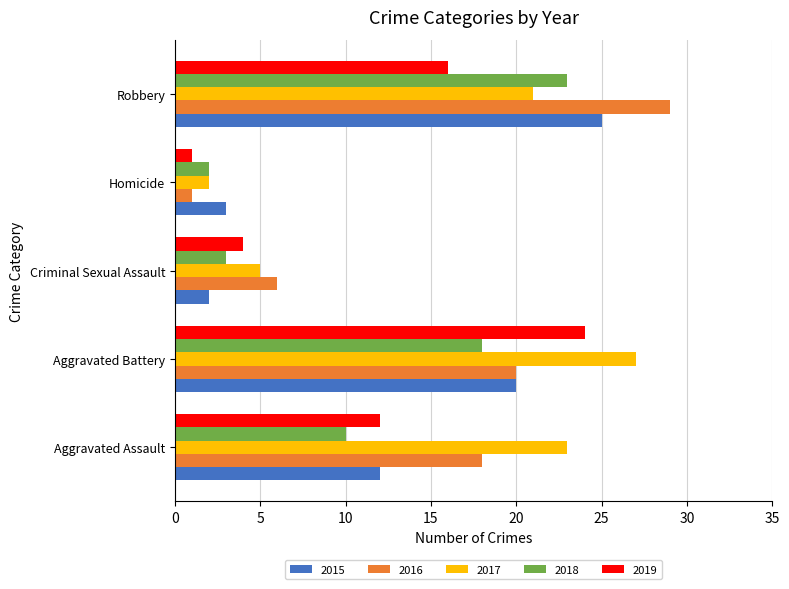

Read the 2015 value at Robbery.

25